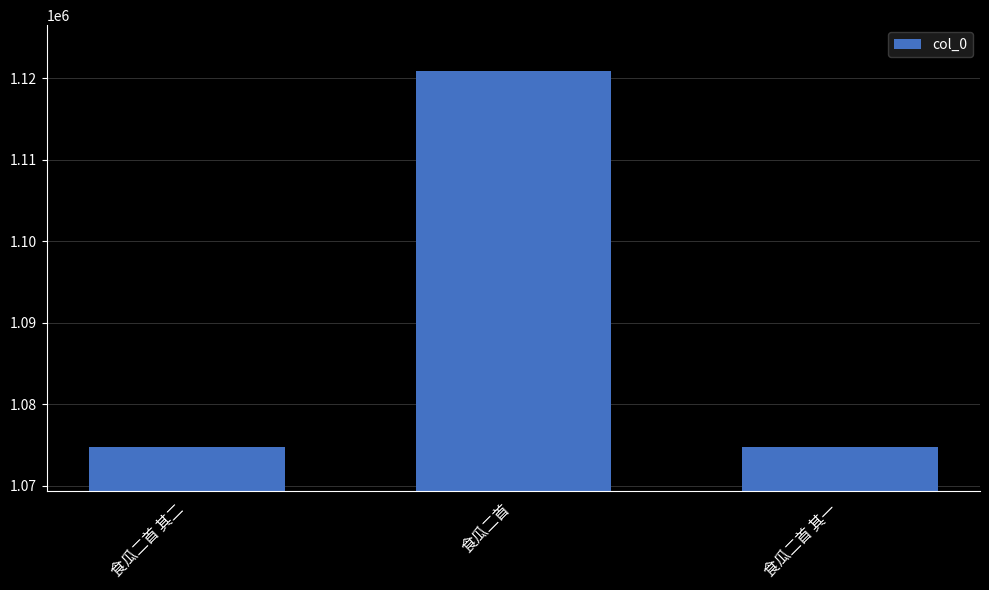

What is the minimum value shown in the chart?

1074716